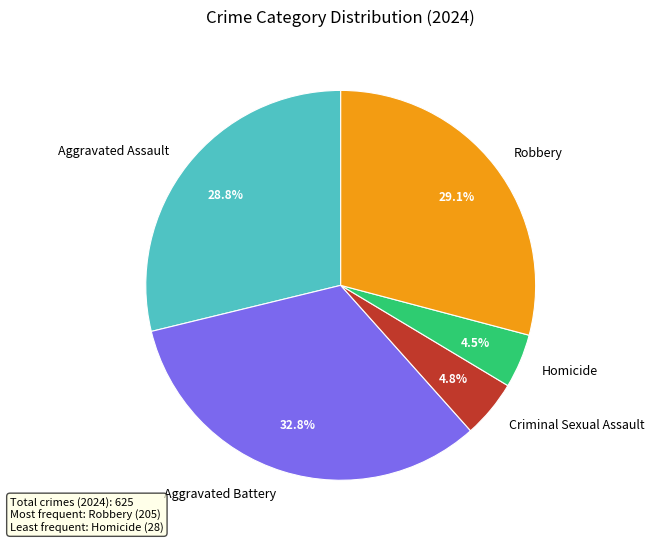

Which category has the biggest portion of the pie?

Aggravated Battery